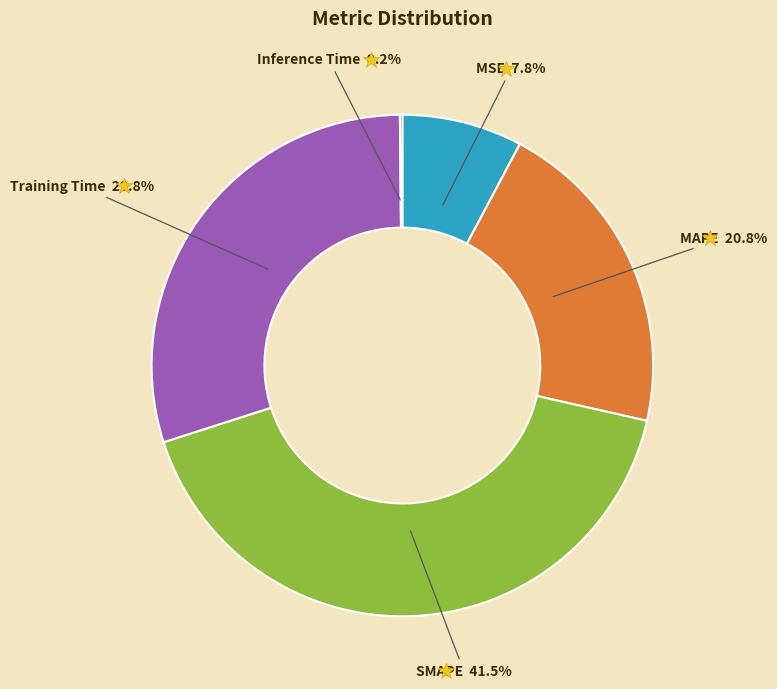

Does any single category account for the majority?

No